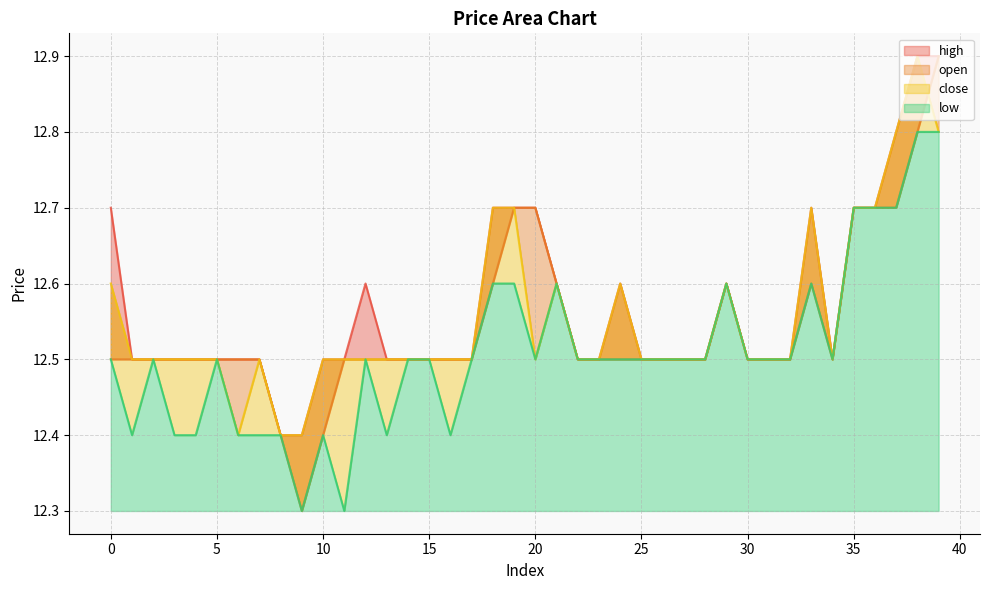

What is the difference between the low values at 14 and 39?

0.3